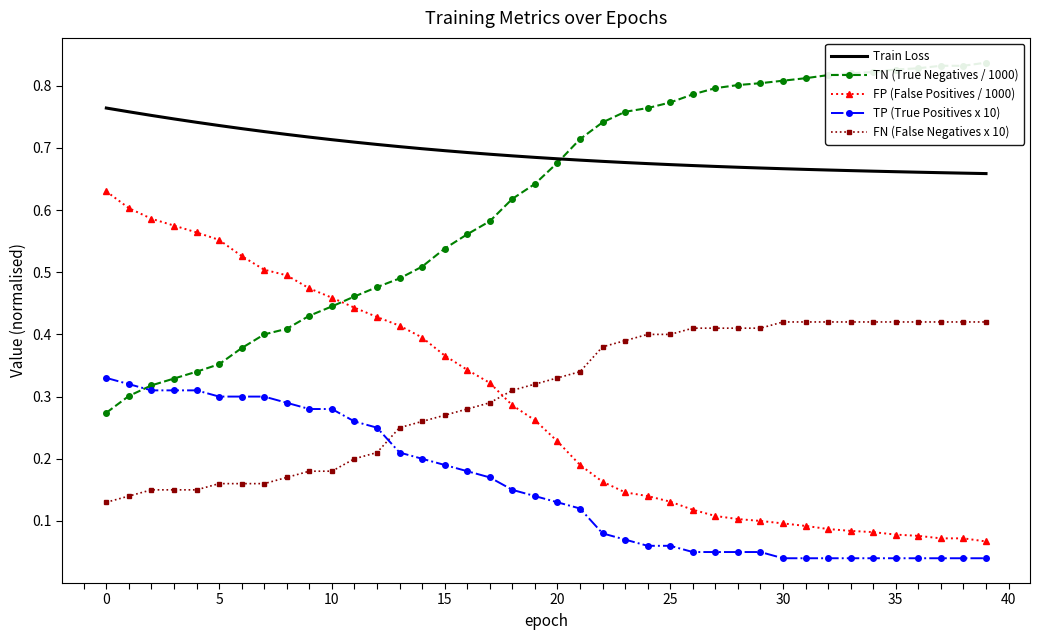

What are all the series names shown in the legend?

Train Loss, TN (True Negatives / 1000), FP (False Positives / 1000), TP (True Positives x 10), FN (False Negatives x 10)